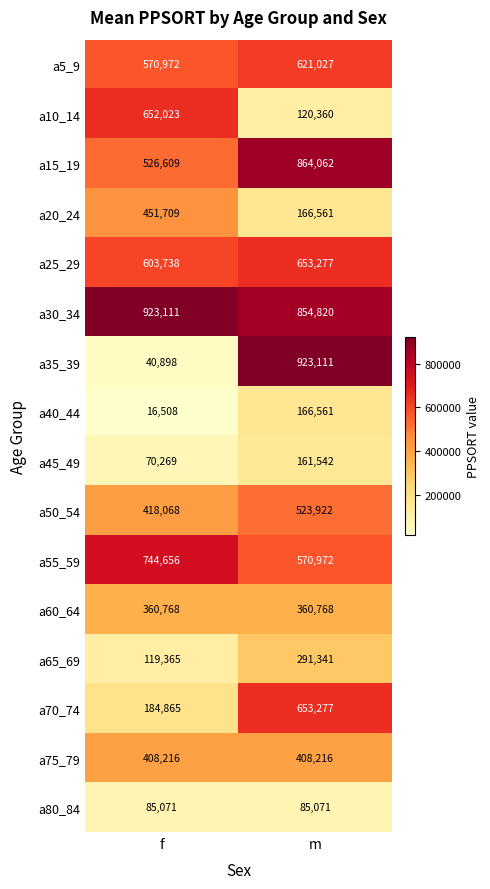

List the labels in order of a45_49 value, largest first.

m, f